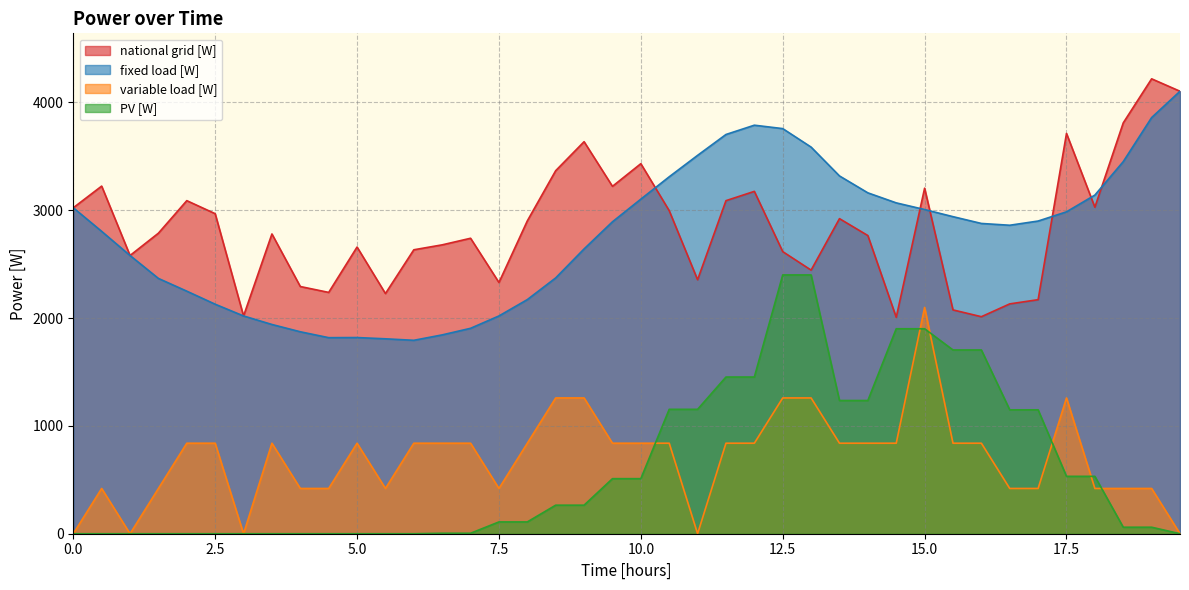

True or false: national grid [W] and PV [W] cross at least once.

False